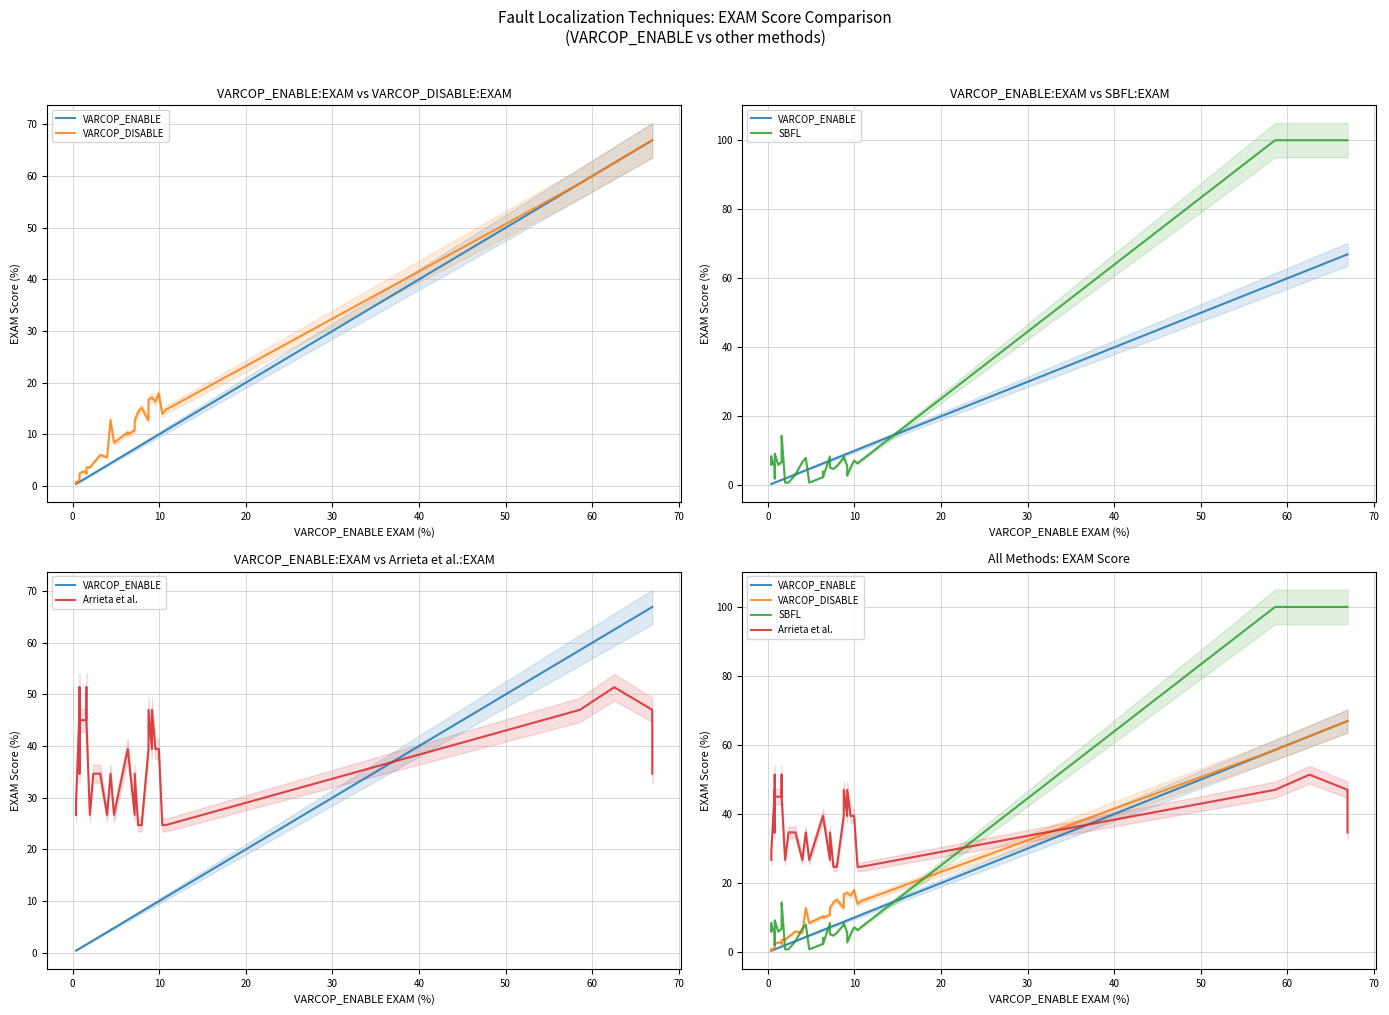

What is the sum of all VARCOP_DISABLE values?

544.2